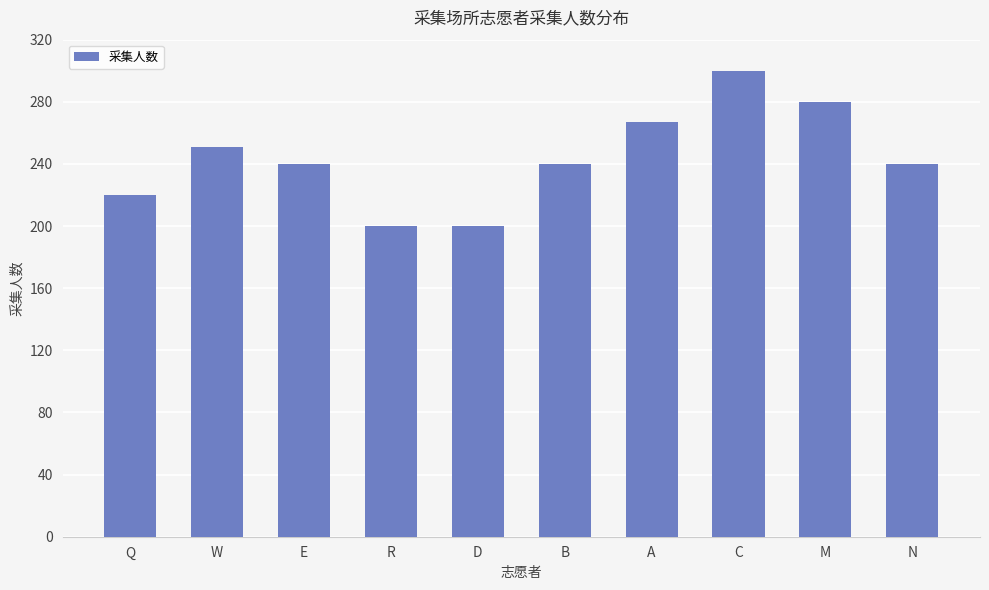

What is the average value?

244